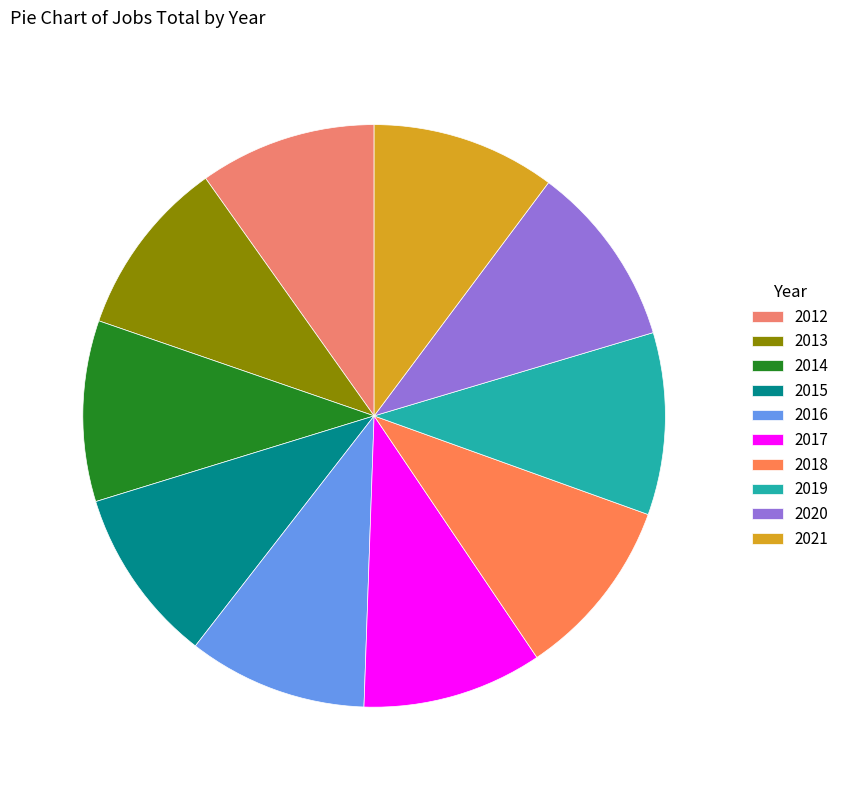

To the nearest percent, what percentage of the pie is 2014?

10%